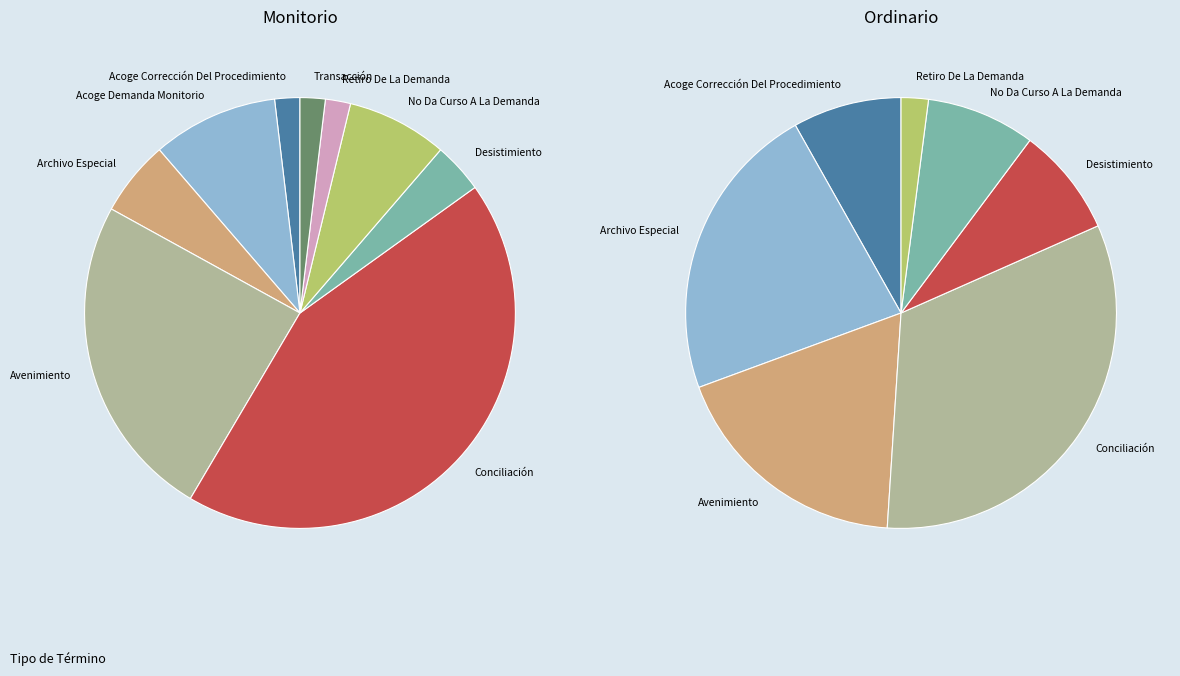

Does Acoge Corrección Del Procedimiento represent more than half of the total?

No